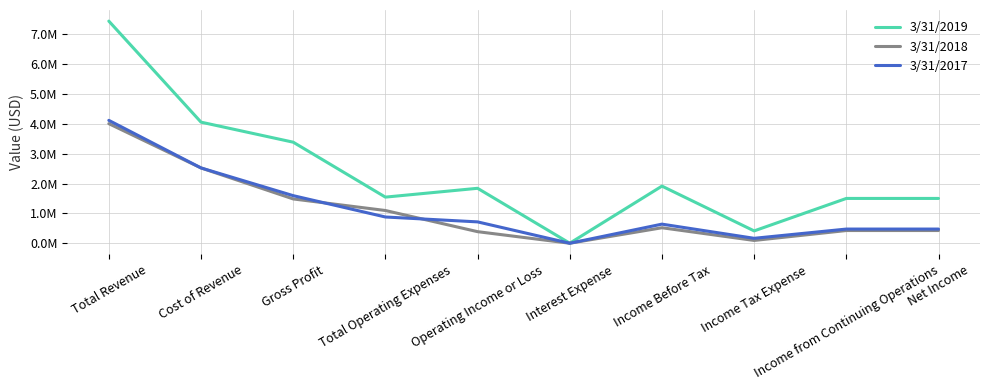

What is the difference between the maximum and minimum values in the 3/31/2019 series?

7439791